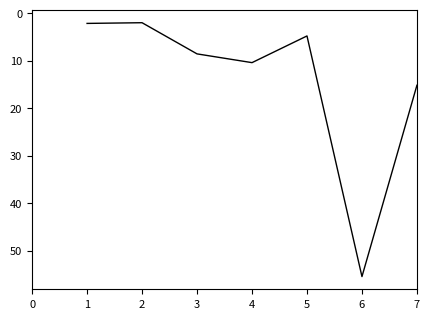

What is the change in value from 4 to 5?

-5.6